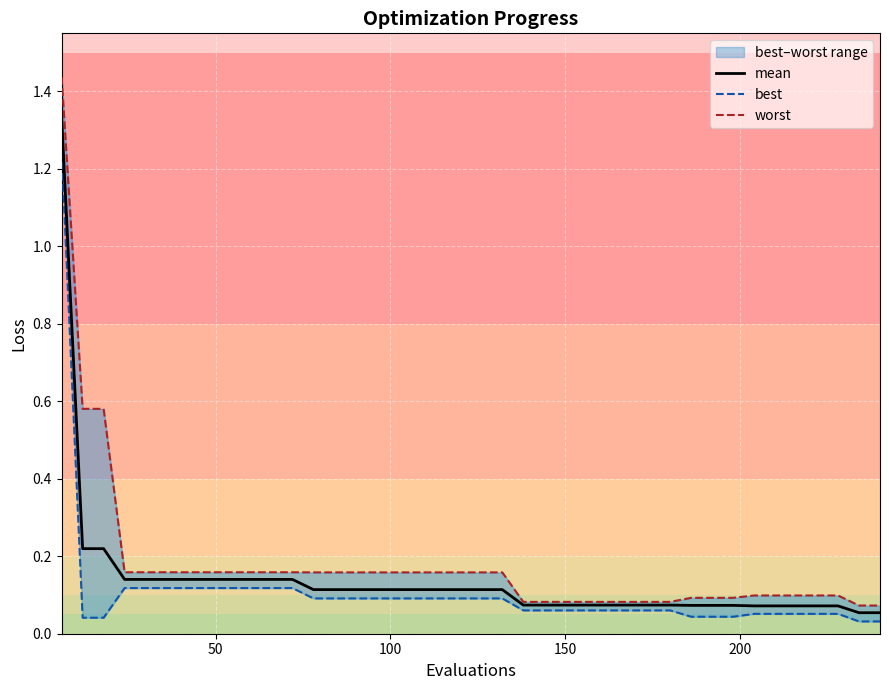

List the series in order of their peak value, highest first.

worst, mean, best